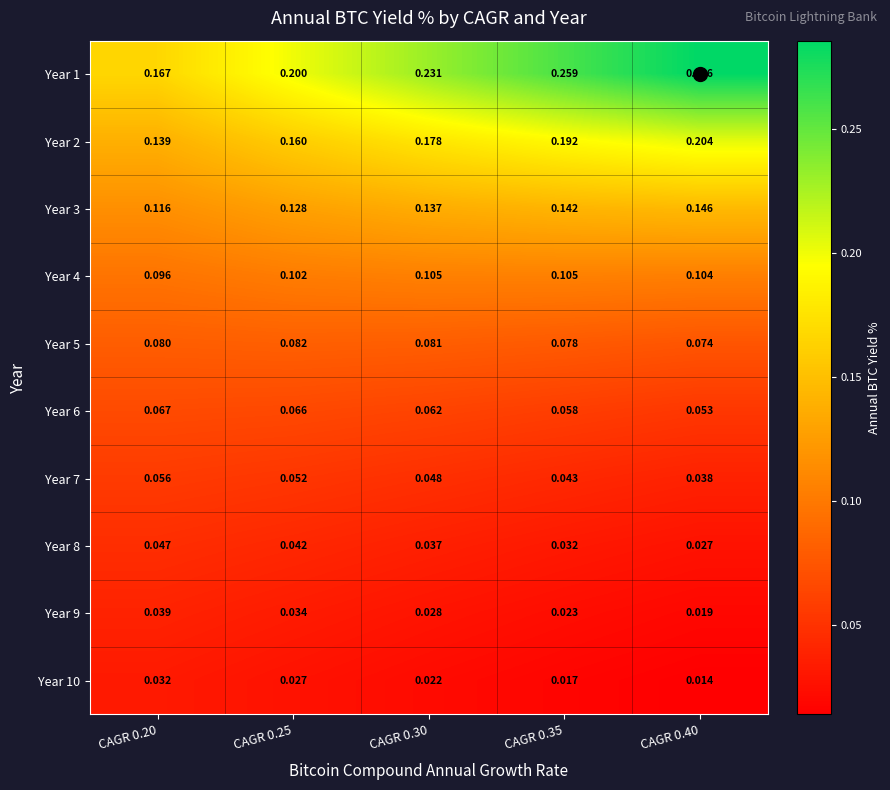

Is the value of Year 9 at CAGR 0.20 greater than the value of Year 8 at CAGR 0.35?

Yes